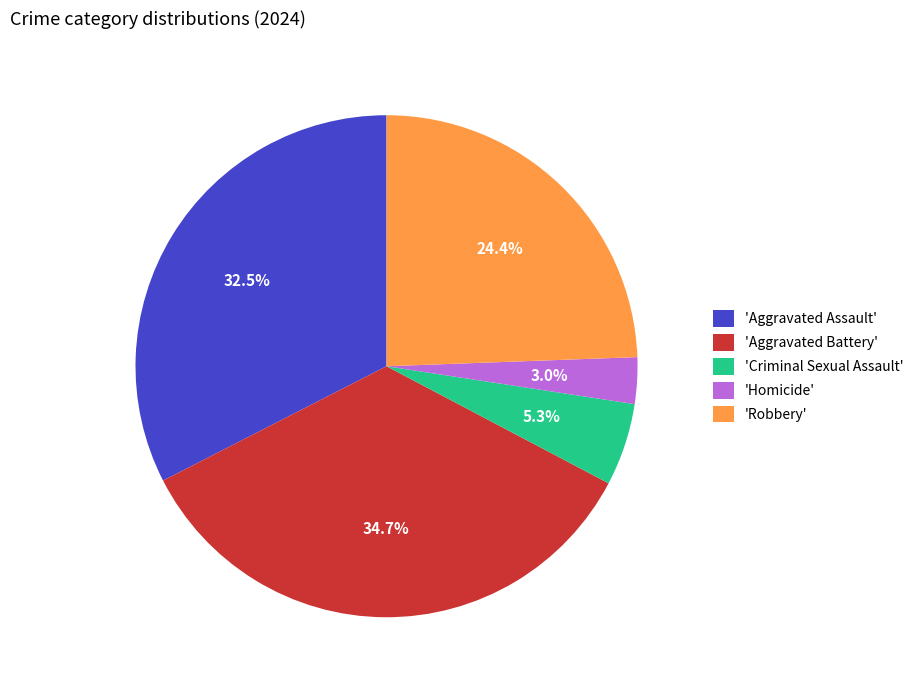

Which category has the smallest portion of the pie?

'Homicide'